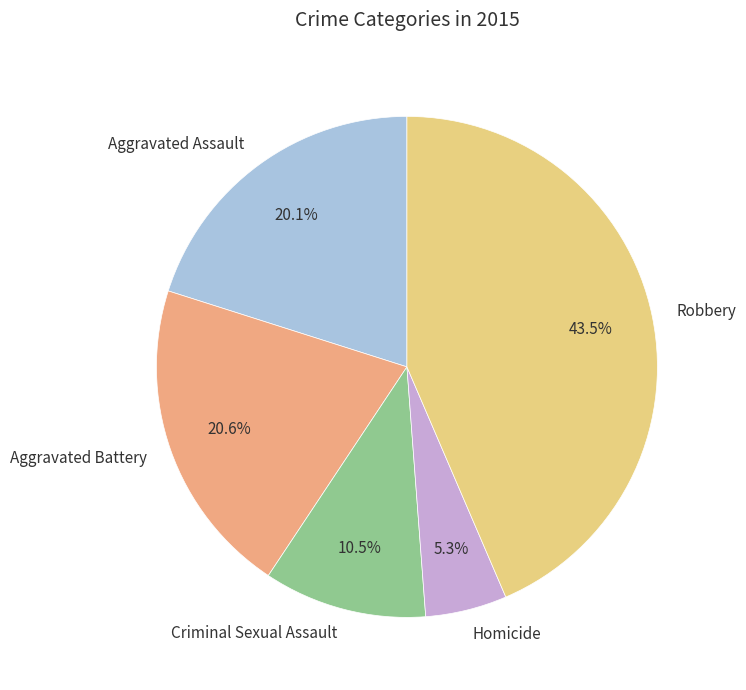

What is the total percentage of Criminal Sexual Assault and Aggravated Assault?

30.6%